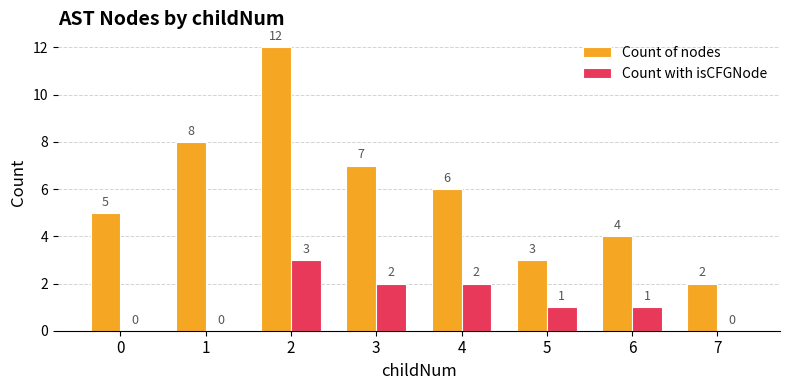

Which series has the largest total across all categories?

Count of nodes